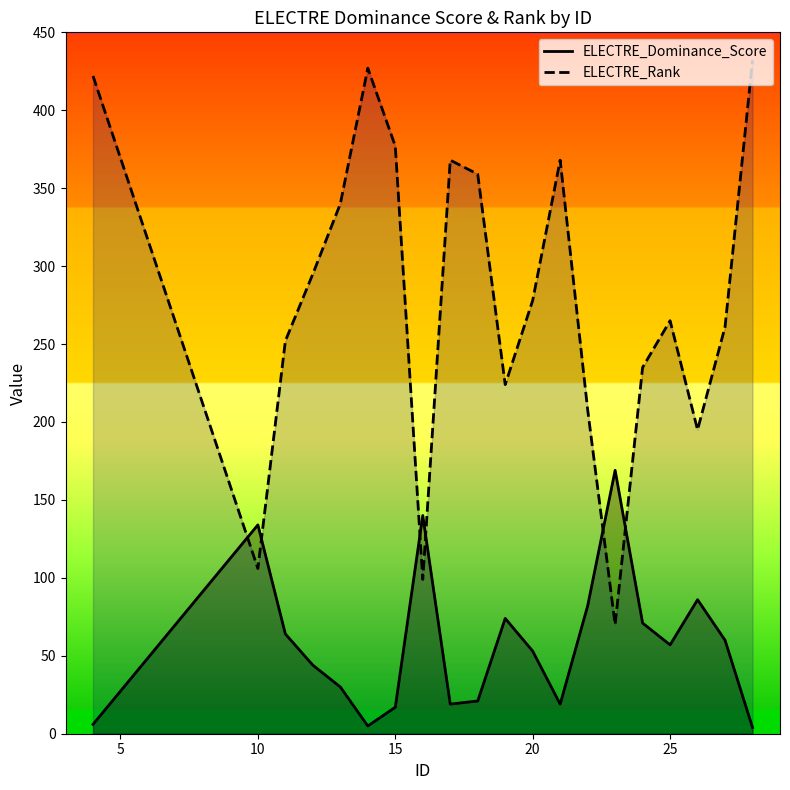

The value of ELECTRE_Rank at 15 is 377. True or false?

True